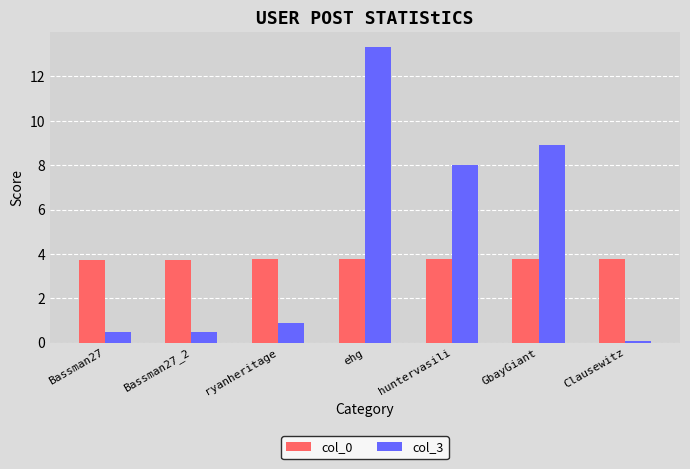

What is the maximum value shown in the chart?

13.3